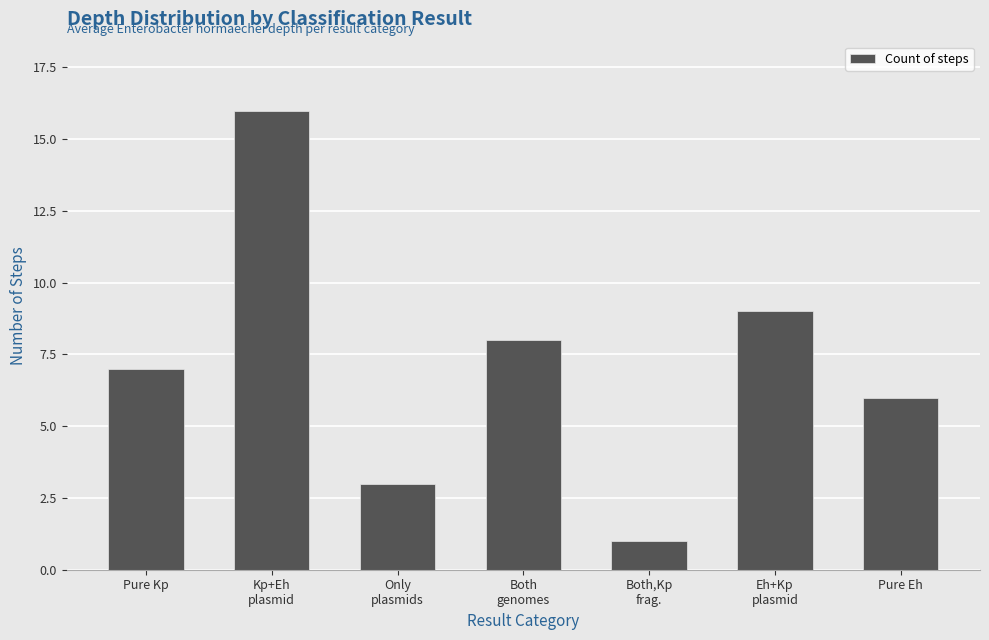

What is the label of the 4th bar from the right?

Both
genomes